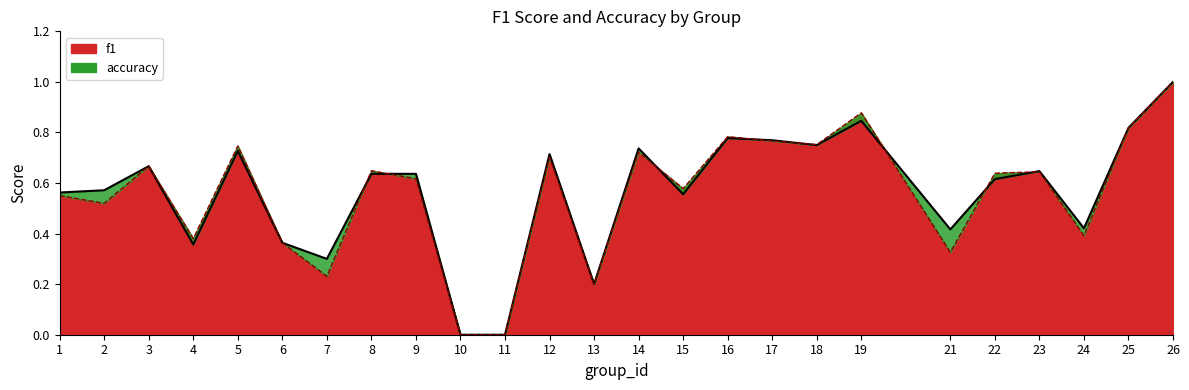

Reading left to right, what are all the values shown in this chart?

f1: 0.6	0.5	0.7	0.4	0.7	0.4	0.2	0.6	0.6	0.0	0.0	0.7	0.2	0.7	0.6	0.8	0.8	0.8	0.9	0.3	0.6	0.6	0.4	0.8	1.0
accuracy: 0.6	0.6	0.7	0.4	0.7	0.4	0.3	0.6	0.6	0.0	0.0	0.7	0.2	0.7	0.6	0.8	0.8	0.8	0.8	0.4	0.6	0.6	0.4	0.8	1.0